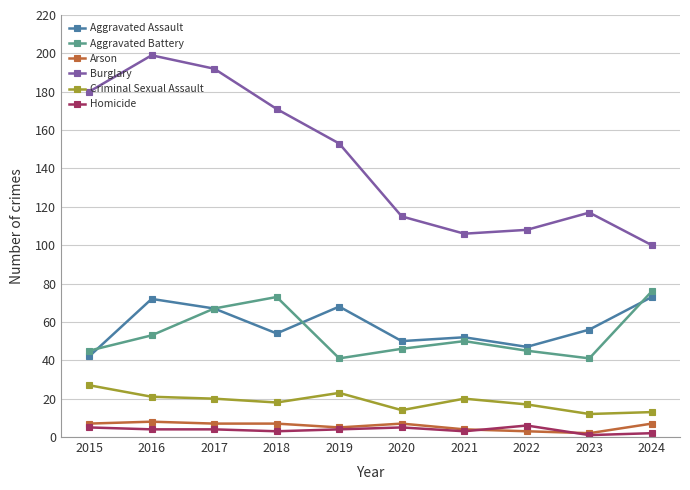

How many interior local peaks does the Aggravated Assault series have?

3